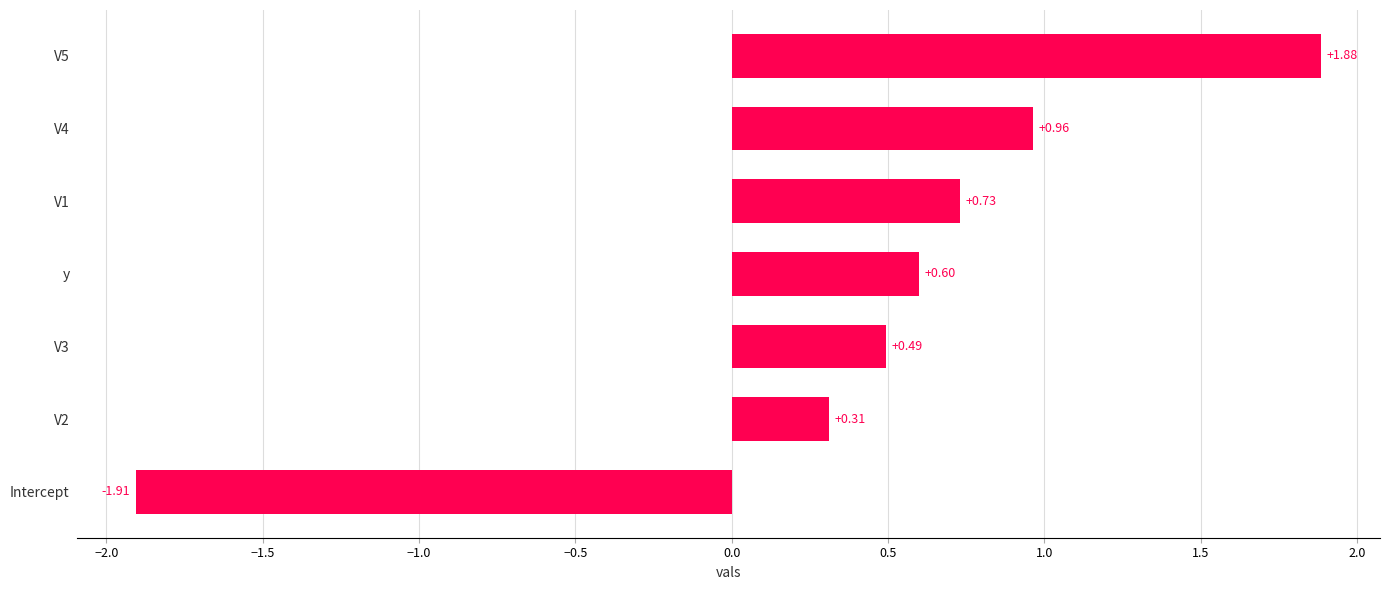

List the labels in order of value, smallest first.

Intercept, V2, V3, y, V1, V4, V5